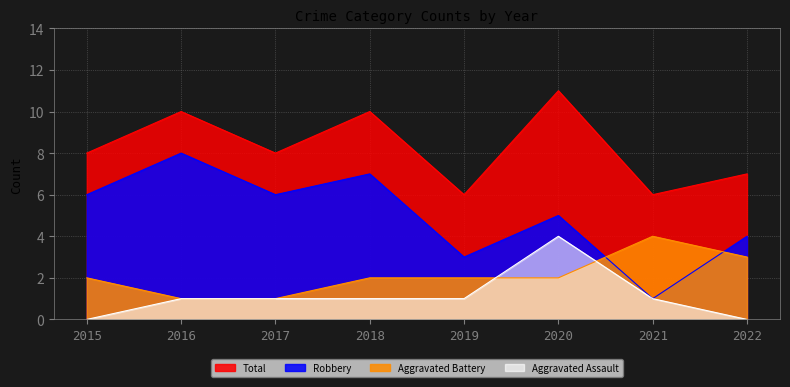

What is the average value of the Aggravated Assault series?

1